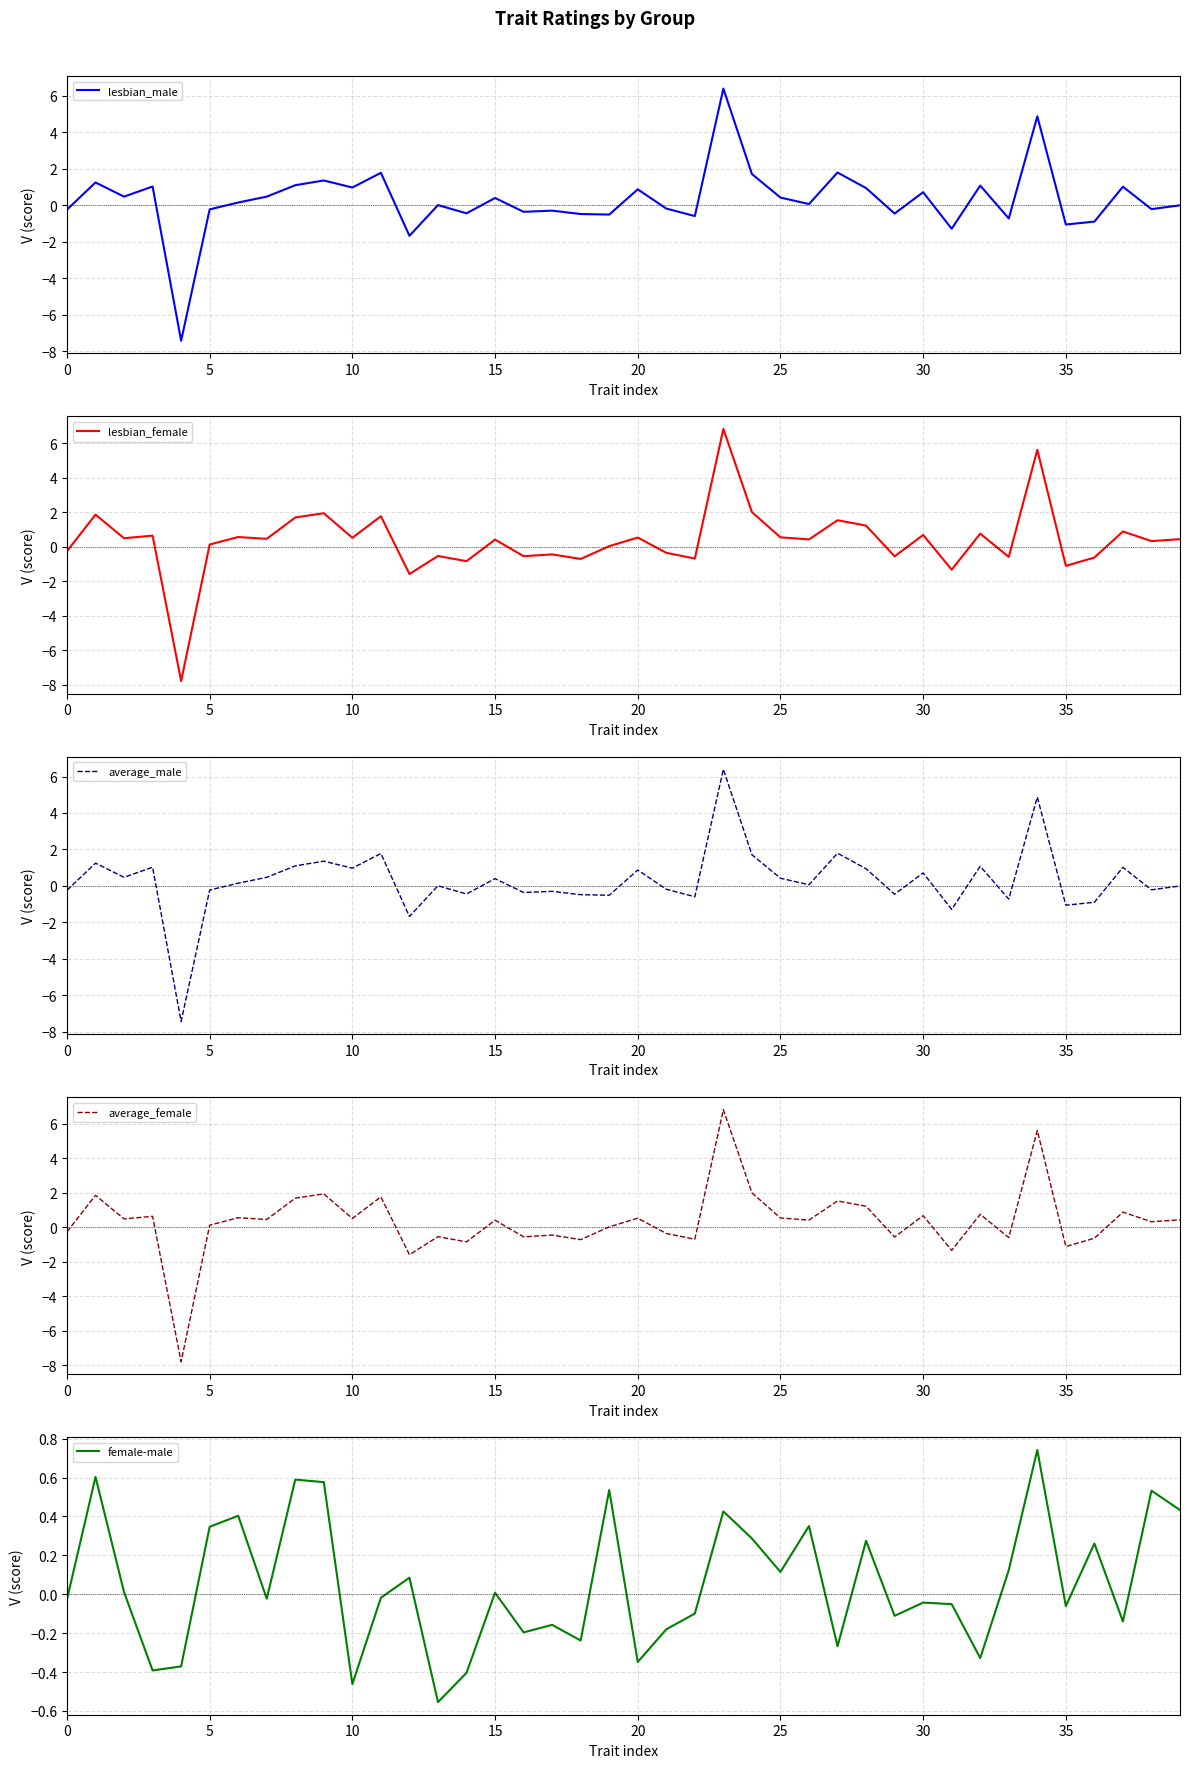

Is it true that lesbian_male equals 0.1 at 25?

False